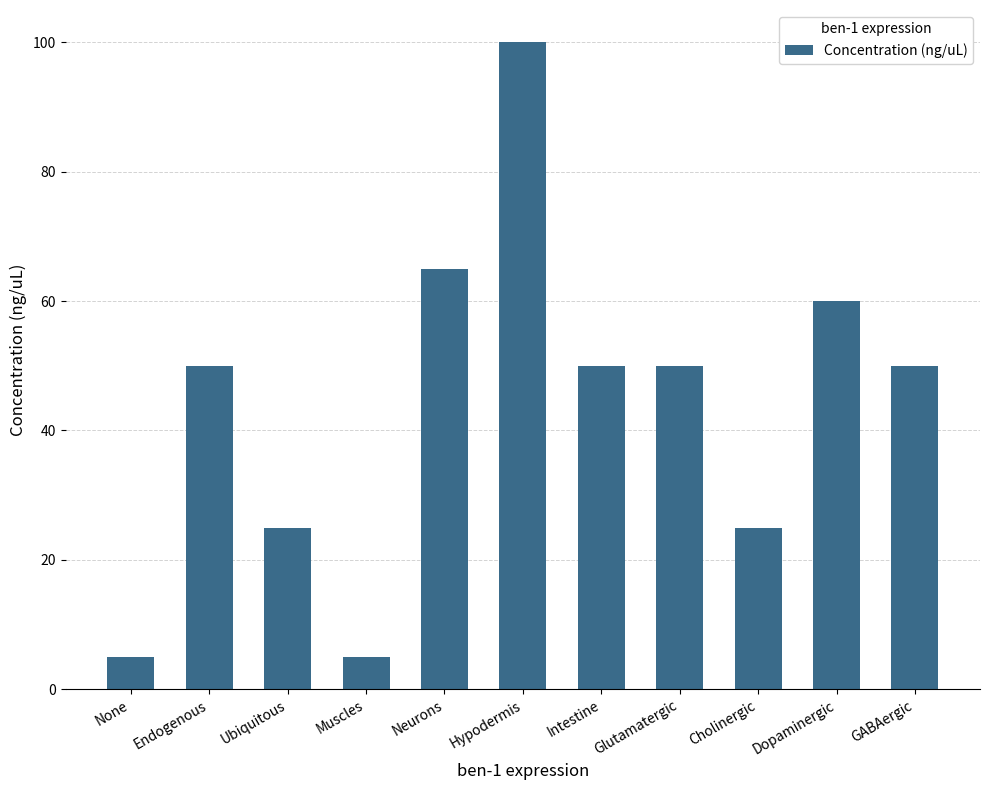

What is the maximum value shown in the chart?

100